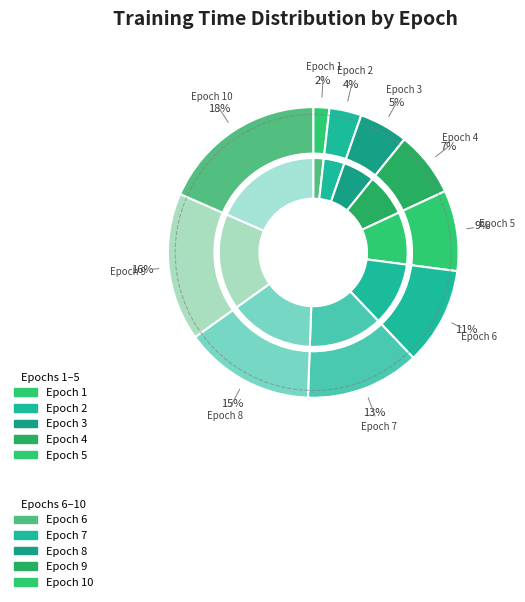

Is it true that 4 is 7% of the pie?

True